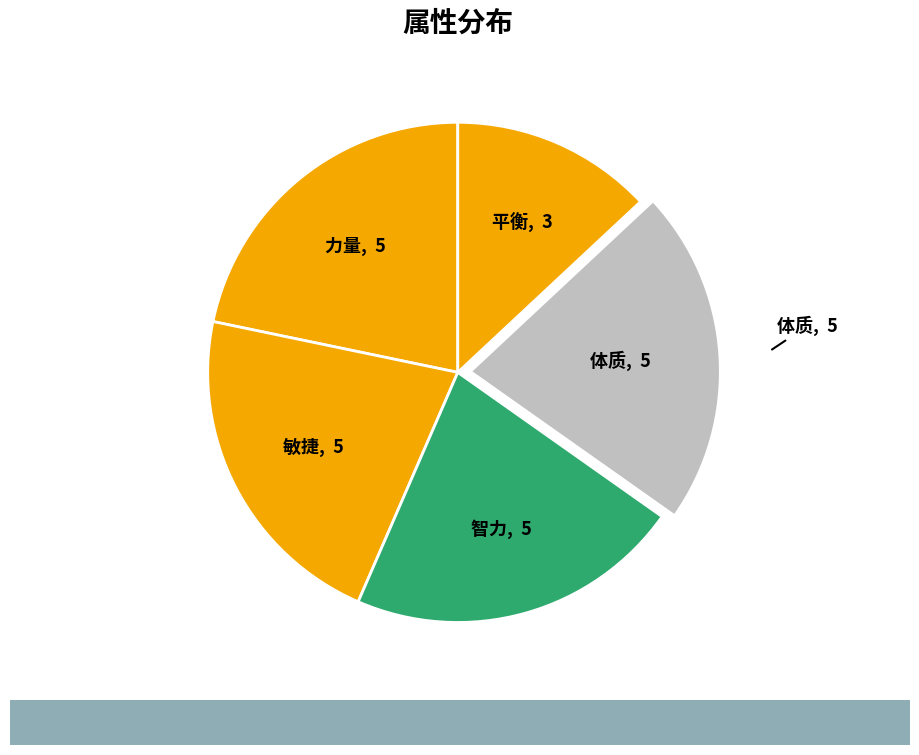

How many slices are in this pie chart?

5